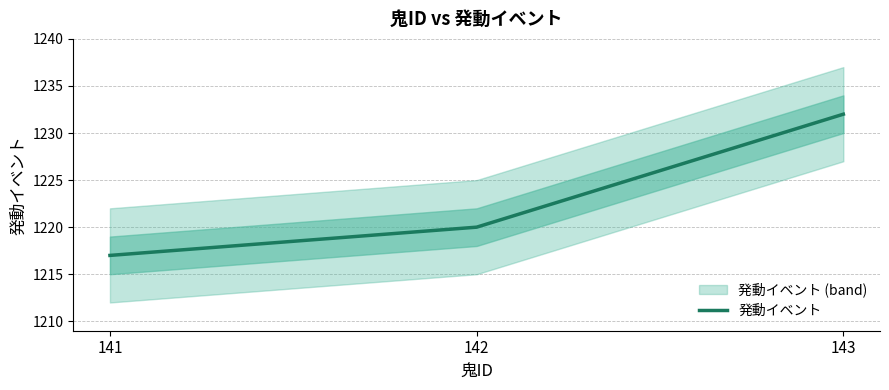

Rank the categories by value from highest to lowest.

143, 142, 141